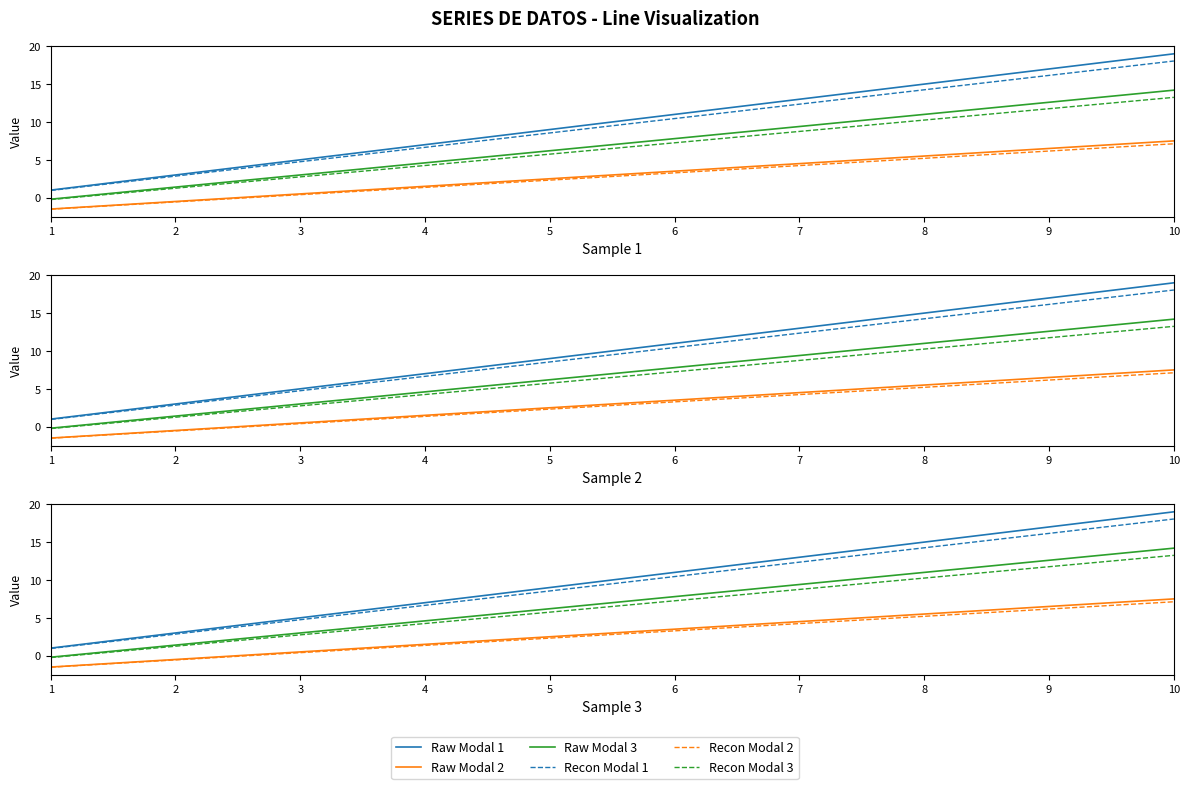

What is the difference between the maximum and minimum values in the Recon Modal 1 series?

17.1